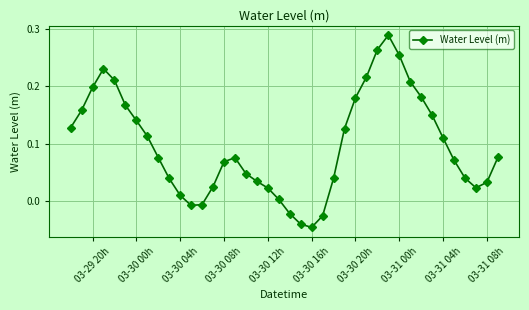

How many points are higher than both their immediate neighbors (excluding endpoints)?

3